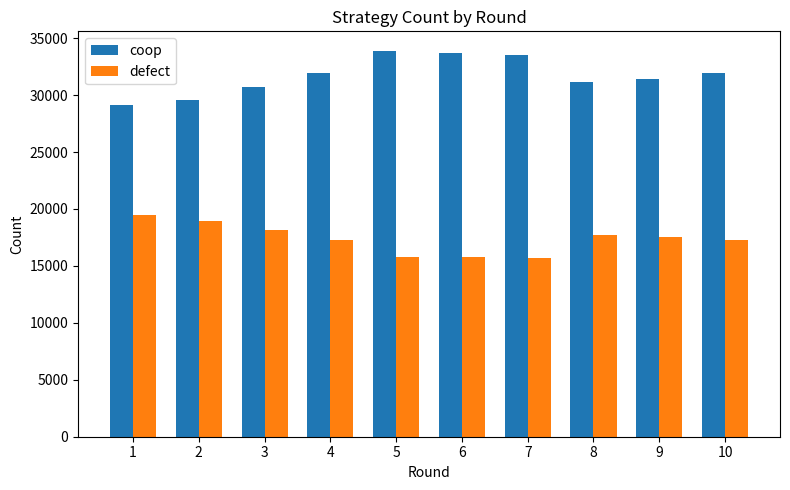

Which series has the largest total across all categories?

coop